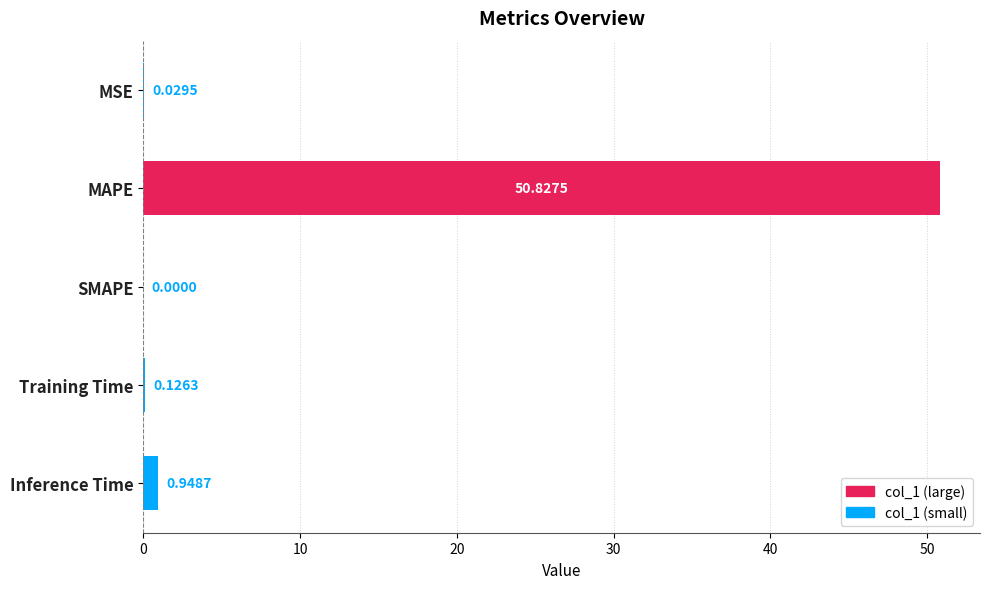

Are the bars grouped side by side (vs. stacked)?

No